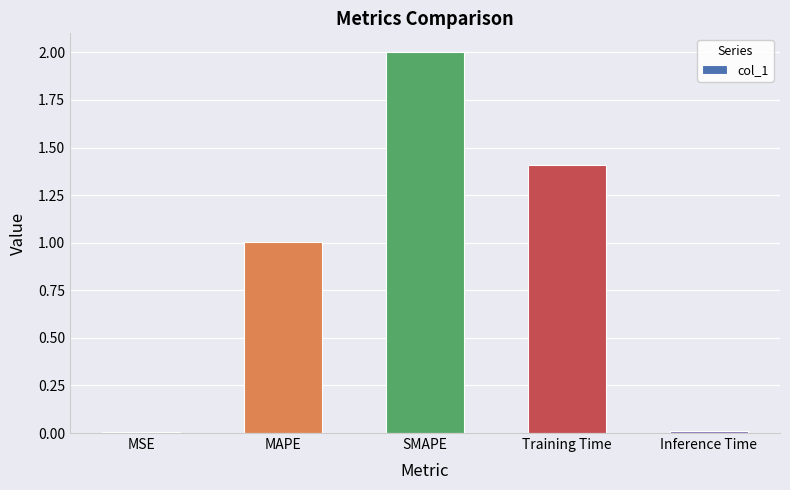

What is the label of the 4th bar from the right?

MAPE